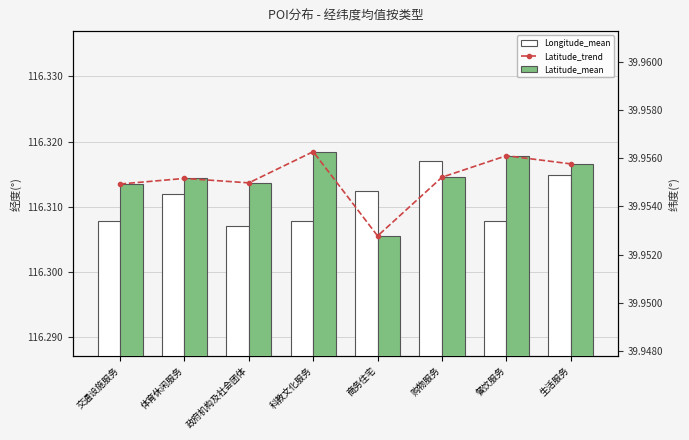

True or false: Latitude_mean has a value of 69.3 at 餐饮服务.

False